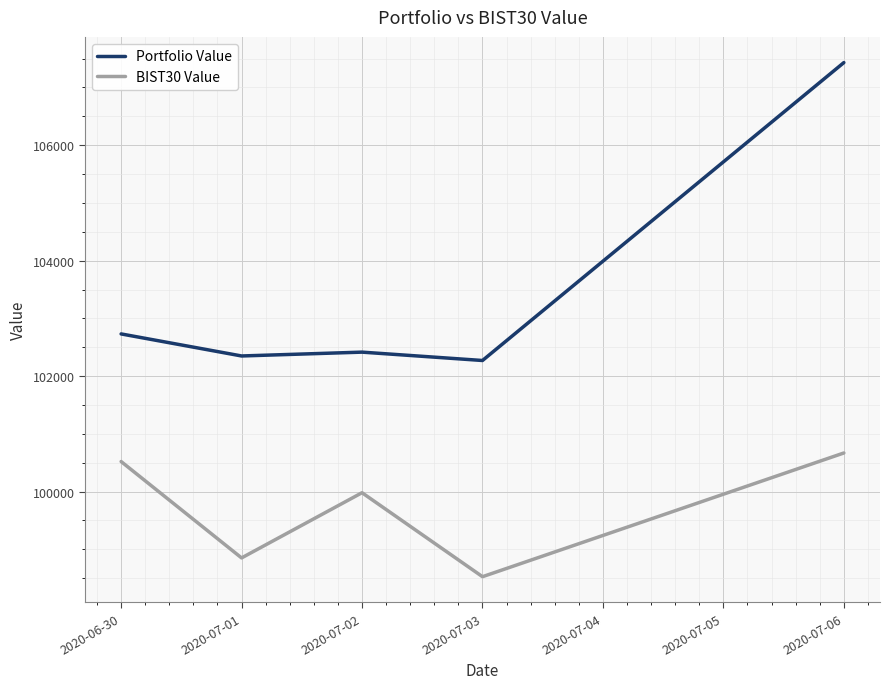

The value of Portfolio Value at 2020-07-03 is 102270.8. True or false?

True